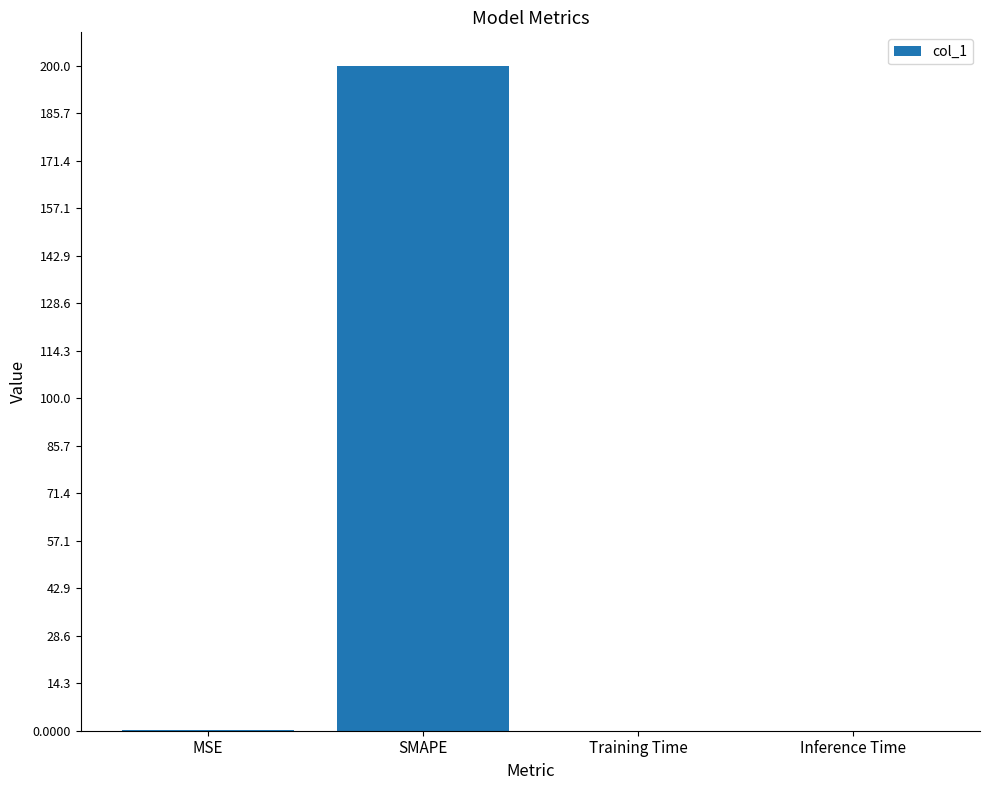

The value at Training Time is 0.0. True or false?

True